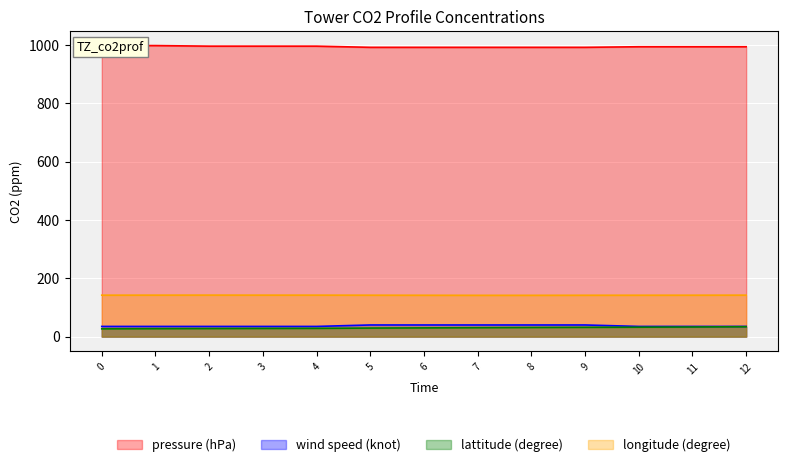

Reading left to right, list all the values displayed in this chart.

pressure (hPa): 0=998.0	1=998.0	2=996.0	3=996.0	4=996.0	5=992.0	6=992.0	7=992.0	8=992.0	9=992.0	10=994.0	11=994.0	12=994.0
wind speed (knot): 0=35.0	1=35.0	2=35.0	3=35.0	4=35.0	5=40.0	6=40.0	7=40.0	8=40.0	9=40.0	10=35.0	11=35.0	12=35.0
lattitude (degree): 0=26.7	1=27.3	2=27.7	3=28.1	4=28.4	5=29.4	6=30.0	7=30.7	8=31.4	9=31.9	10=32.4	11=33.1	12=34.1
longitude (degree): 0=142.2	1=142.3	2=142.4	3=142.3	4=142.3	5=142.1	6=141.9	7=141.7	8=141.7	9=141.9	10=142.0	11=142.1	12=142.3